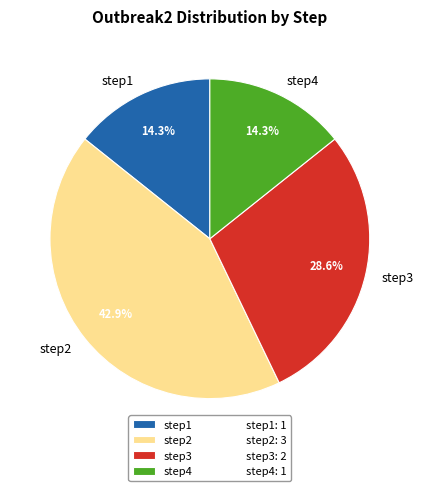

True or false: step4 accounts for 14% of the total.

True